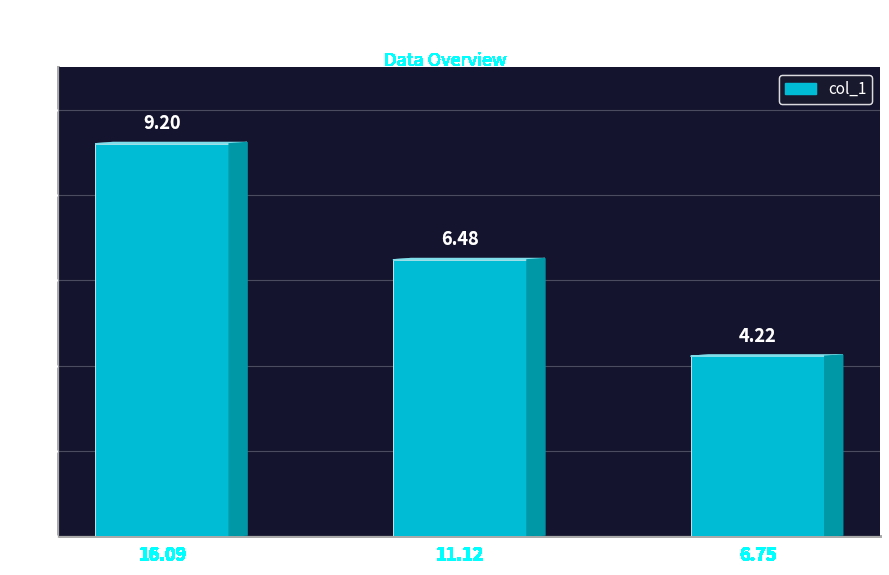

Where does the data first go above 6?

16.09